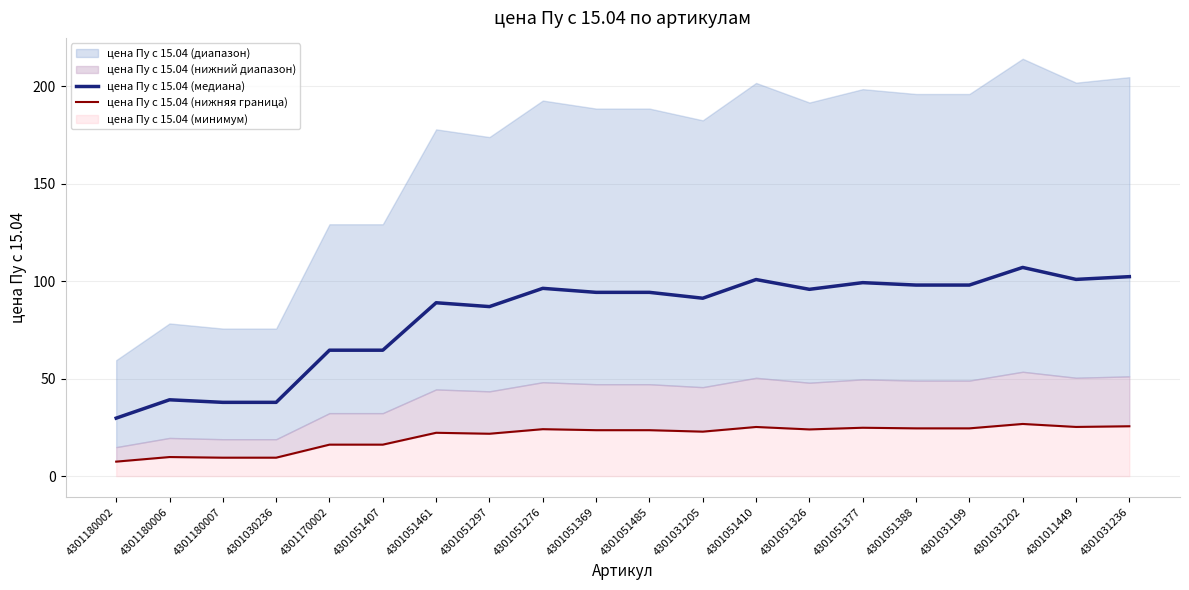

Is it true that цена Пу с 15.04 (медиана) equals 99.2 at 4301051377?

True